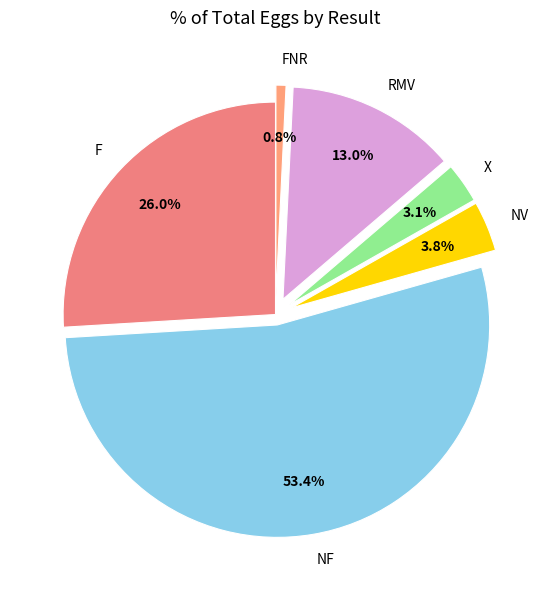

Is it true that FNR is 9% of the pie?

False